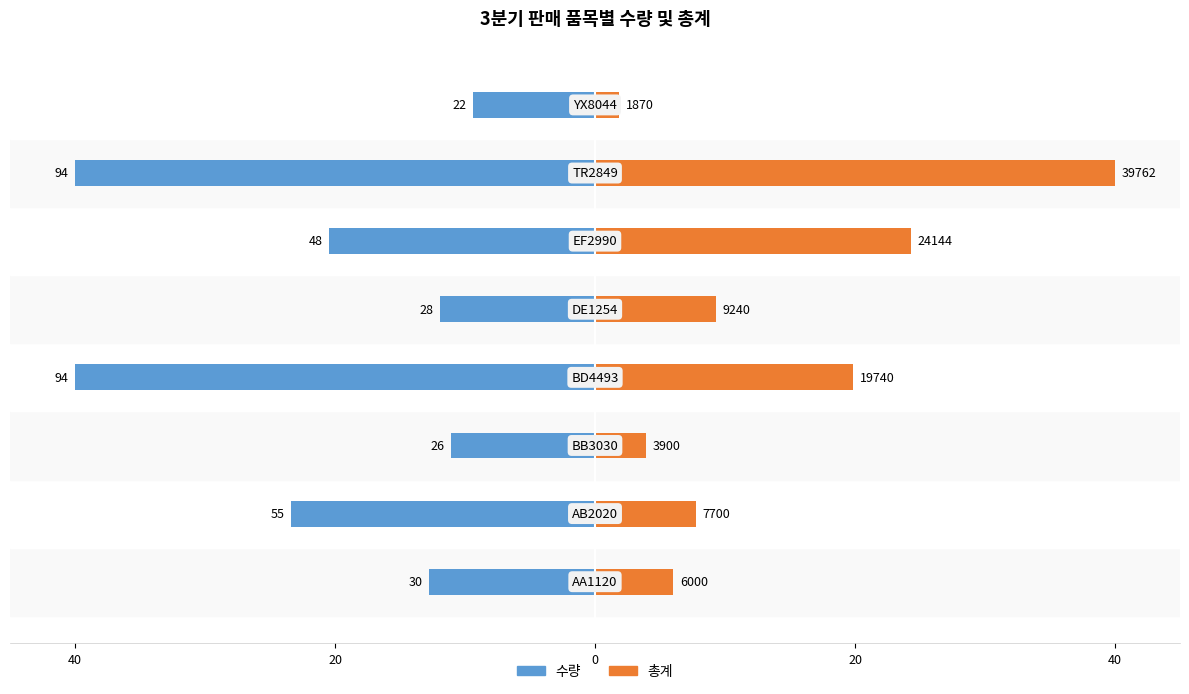

The value of 총계 at 20 is 35.7. True or false?

False